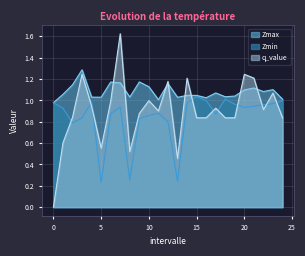

What is the difference between the second highest and second lowest values in the Zmax series?

0.2